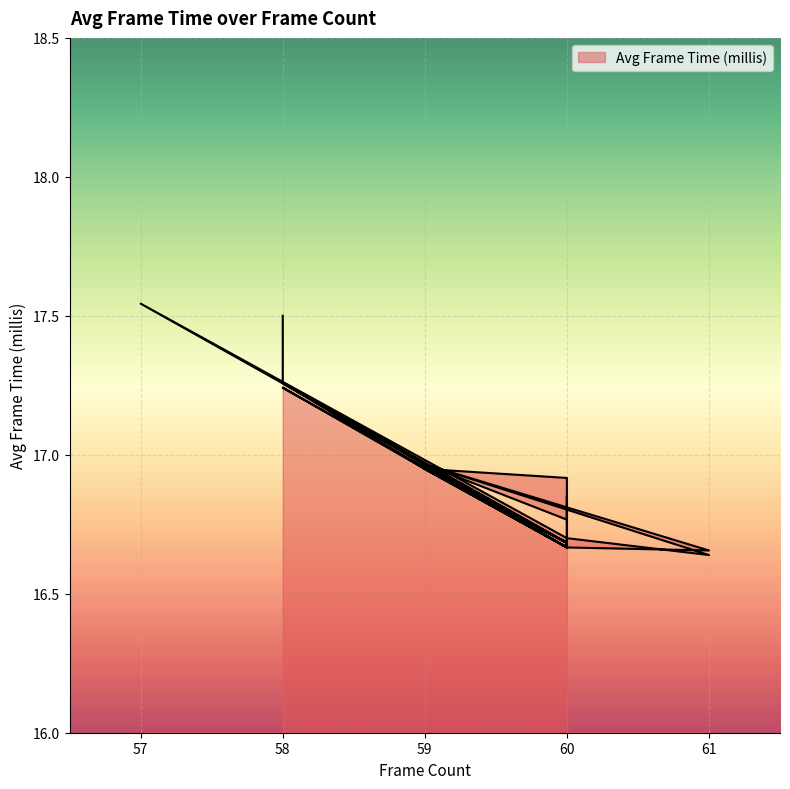

What is the difference between the maximum and second lowest values?

0.9